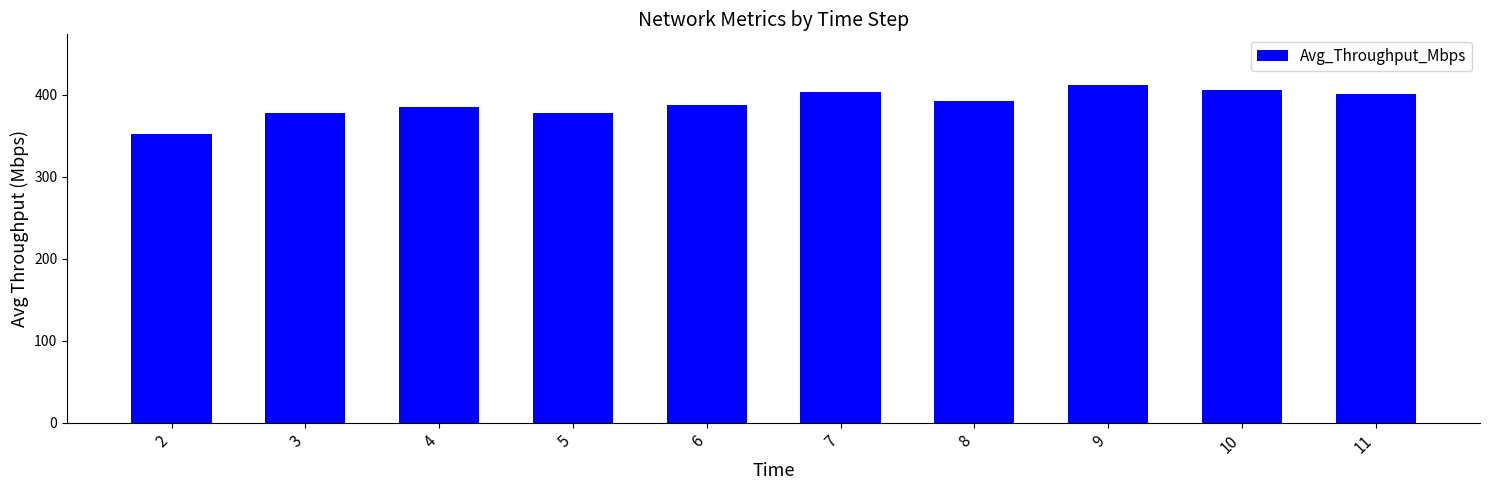

How many categories are shown in the chart?

10